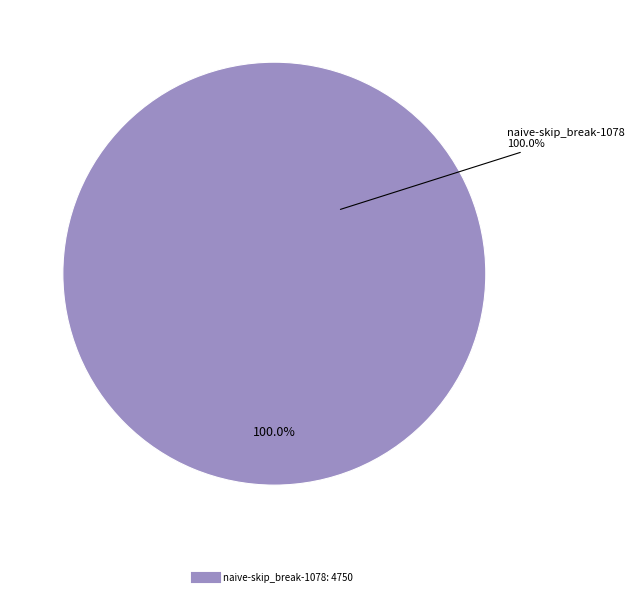

What percentage is the naive-skip_break-1078 slice, to the nearest percent?

100%